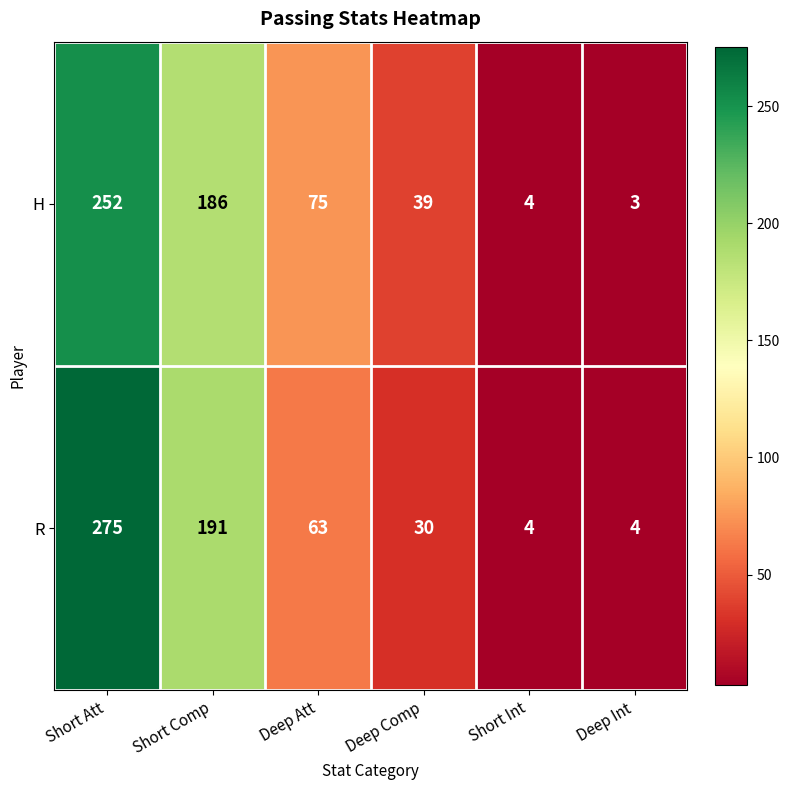

Reading left to right, what are all the values shown in this chart?

H: 252	186	75	39	4	3
R: 275	191	63	30	4	4